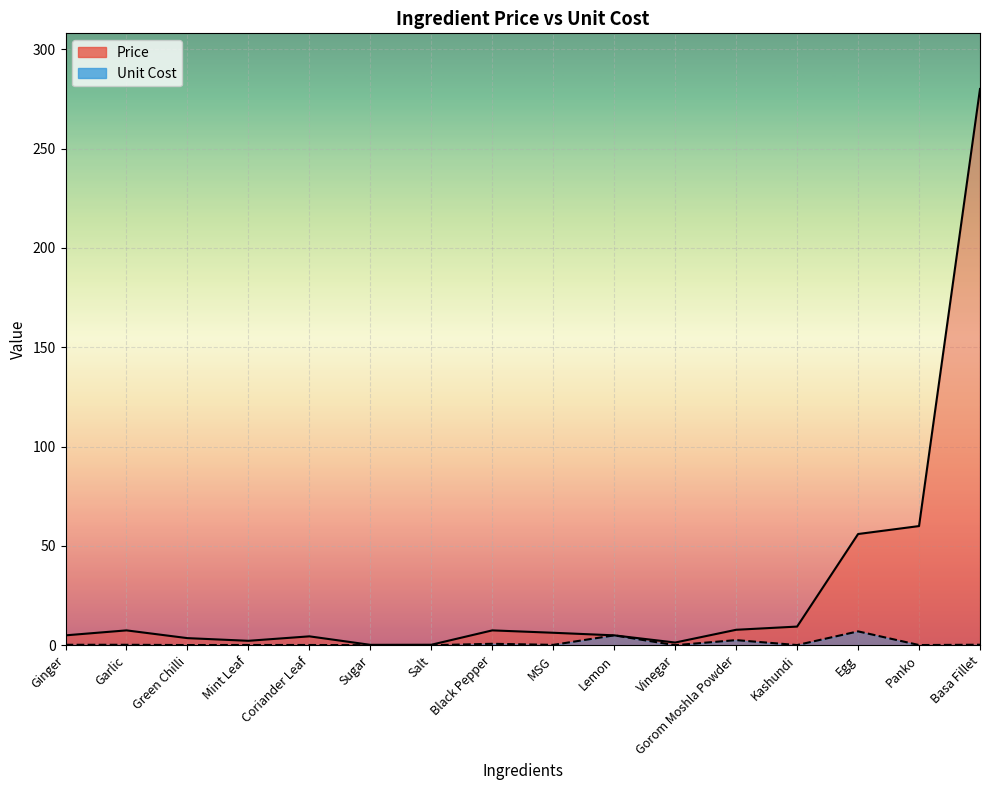

What is the maximum value shown in the chart?

280.0